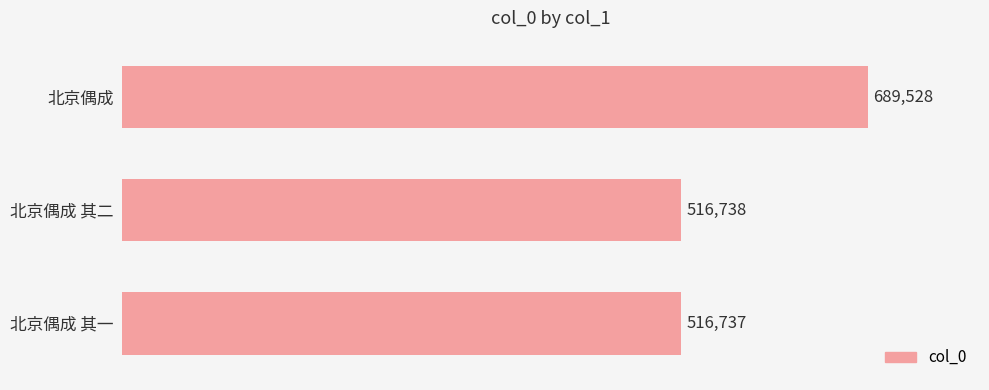

Reading top to bottom, list all the values displayed in this chart.

689528	516738	516737